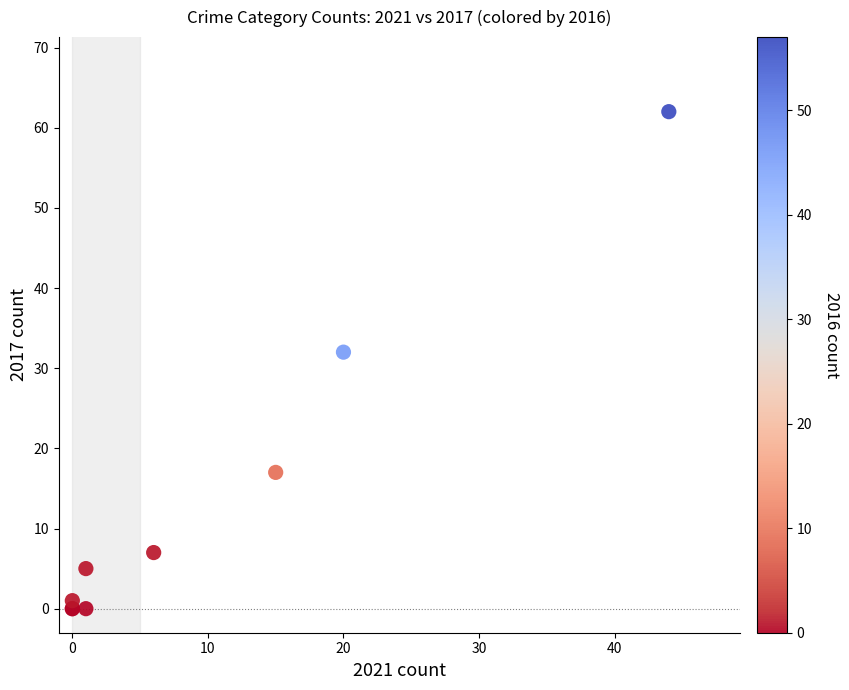

What Y value in the scatter plot is closest to 31?

32